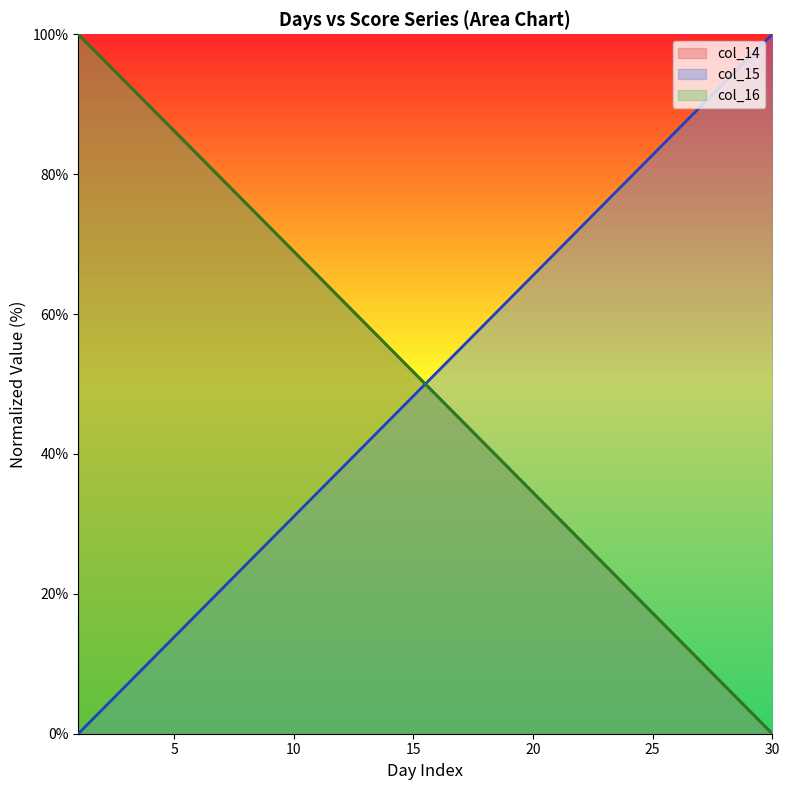

What is the value of the col_14 point at the 17th from the left?

44.8